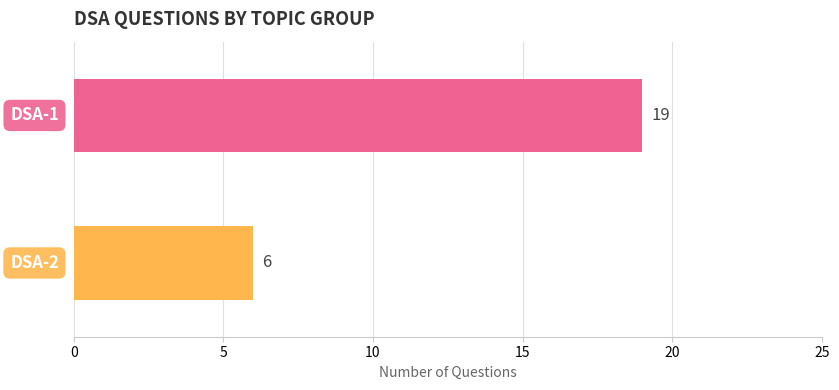

What is the minimum value shown in the chart?

6